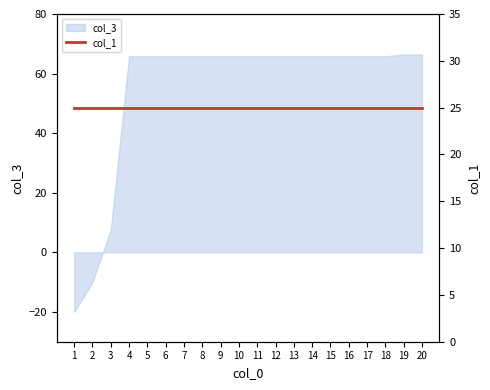

List the labels in order of value, smallest first.

1, 2, 3, 4, 5, 6, 7, 8, 9, 10, 11, 12, 13, 14, 15, 16, 17, 18, 19, 20